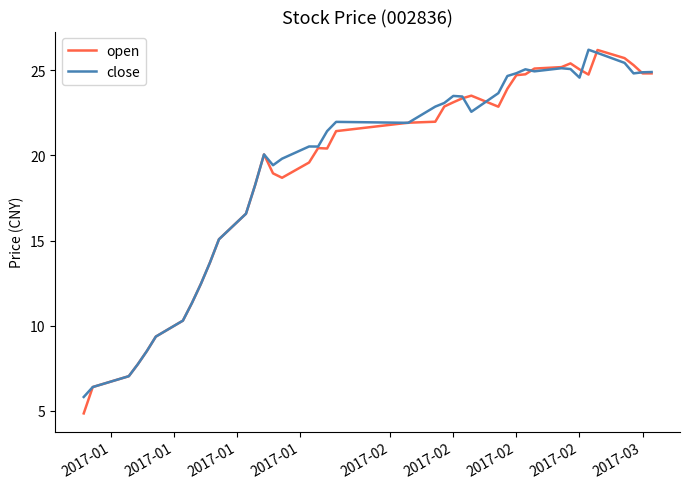

Which series has the widest spread of values?

open